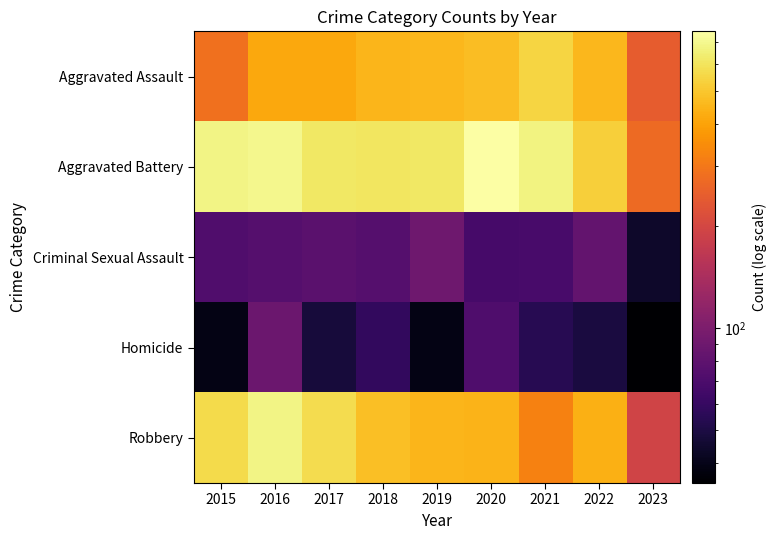

At how many categories does at least one series exceed 740?

1